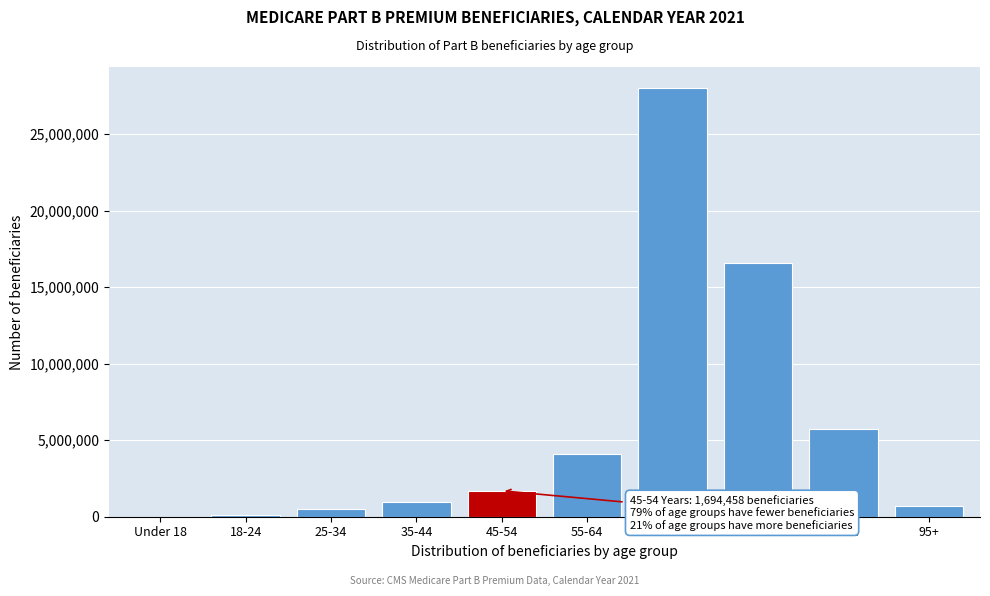

The value at 35-44 is 960072. True or false?

True